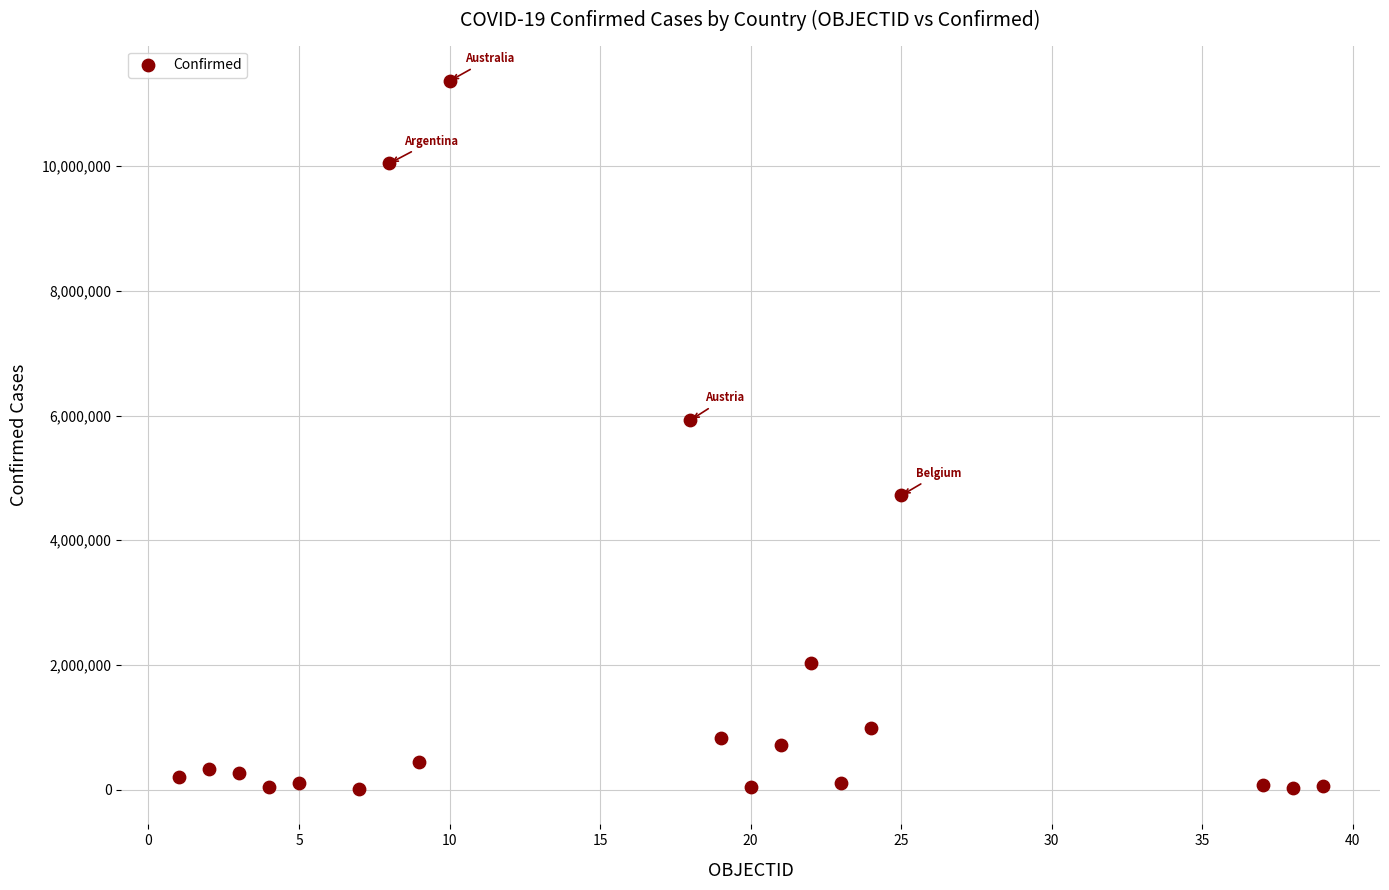

What Y value in the scatter plot is closest to 5687733?

5926148